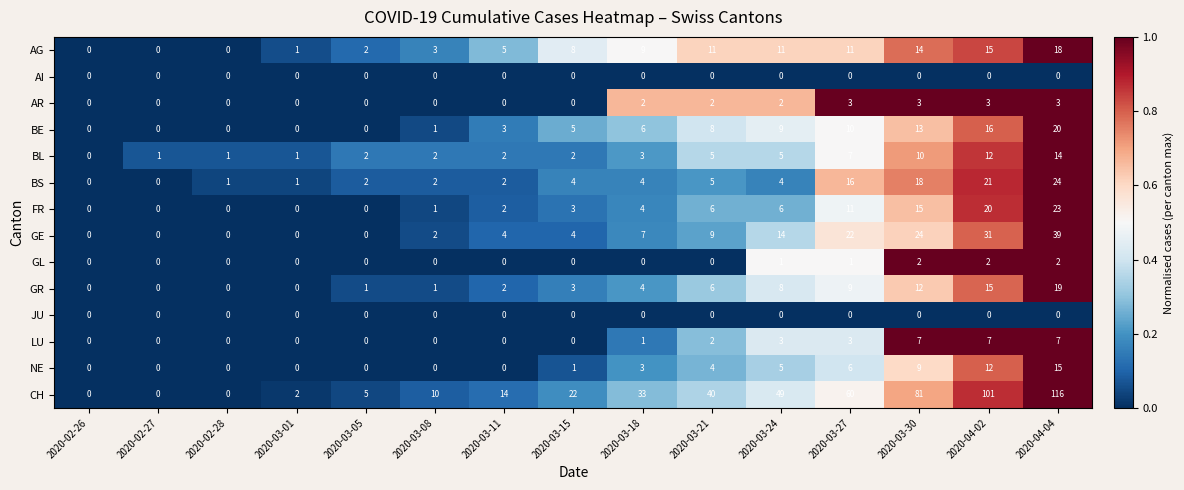

What is the difference between the second highest and minimum values in the AG series?

15